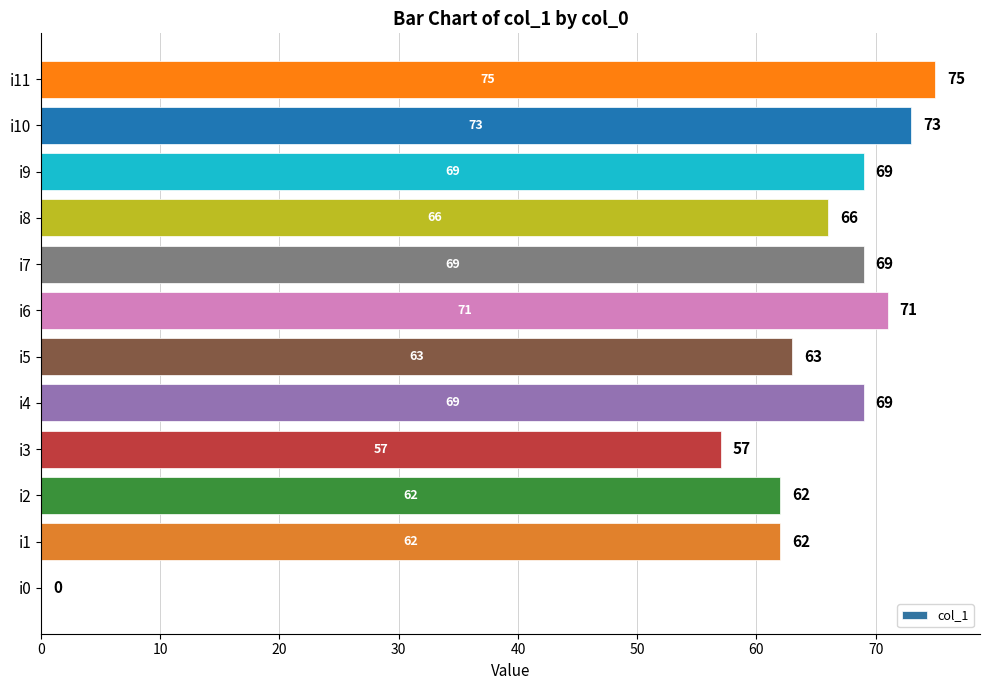

Reading bottom to top, transcribe all the data shown in this chart.

i0=0	i1=62	i2=62	i3=57	i4=69	i5=63	i6=71	i7=69	i8=66	i9=69	i10=73	i11=75